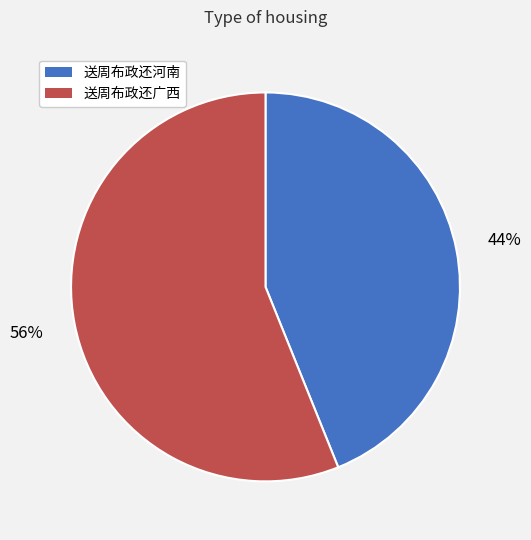

Is there a majority slice in this chart?

Yes